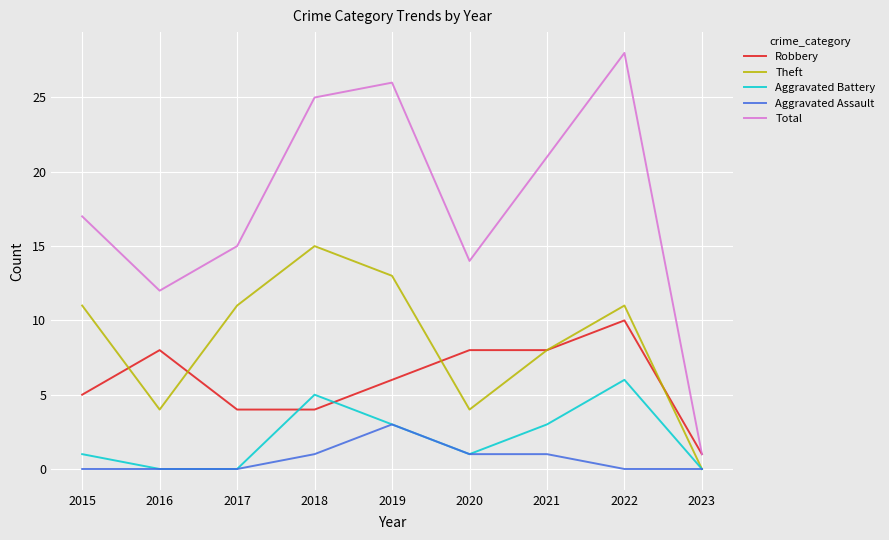

Is the value of Robbery at 2021 greater than the value of Total at 2016?

No